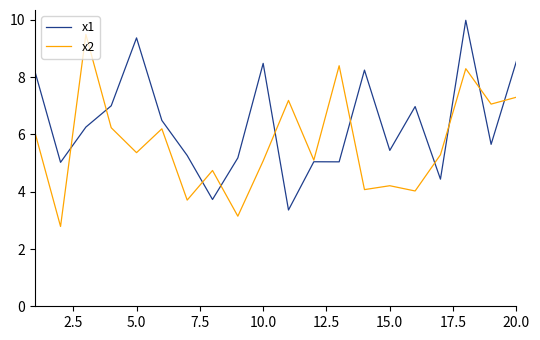

Which series has the largest total across all categories?

x1